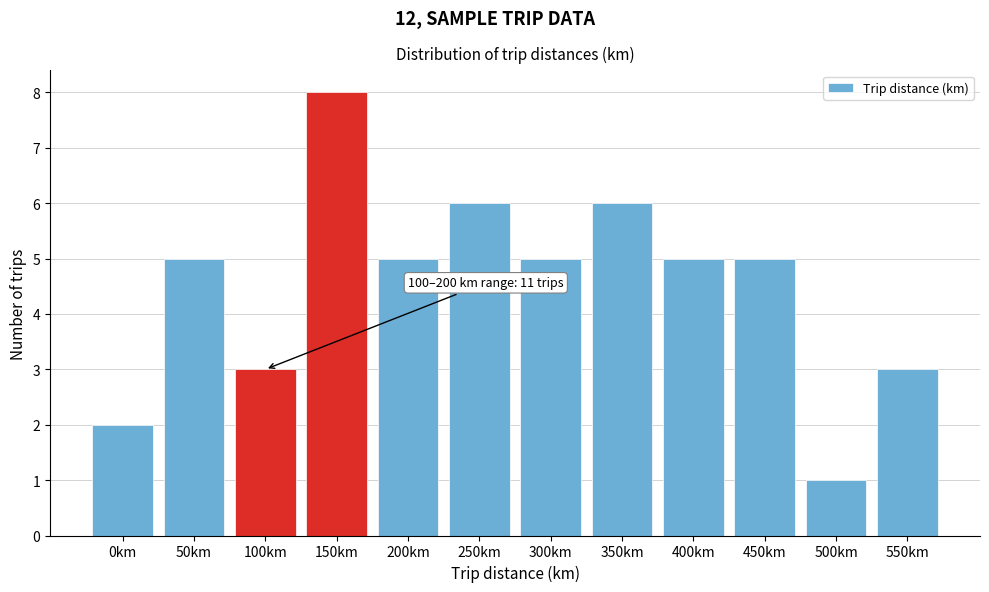

Reading left to right, extract all data points from this chart.

0km=2	50km=5	100km=3	150km=8	200km=5	250km=6	300km=5	350km=6	400km=5	450km=5	500km=1	550km=3